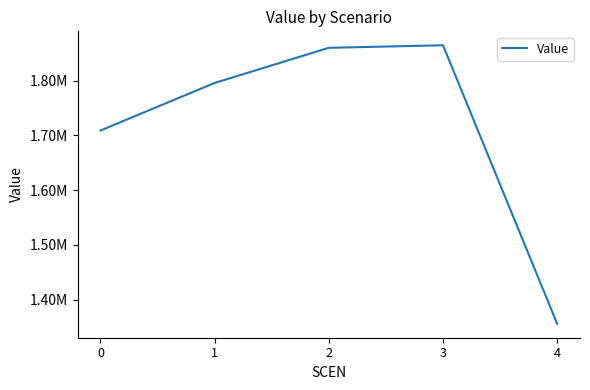

What value does the data have at 3?

1864496.8